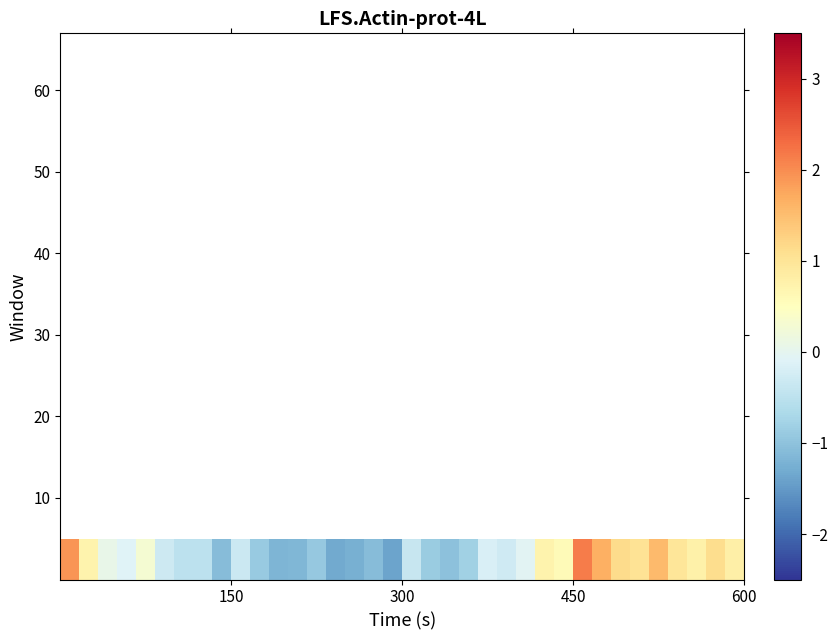

What is the maximum value shown in the chart?

2.2